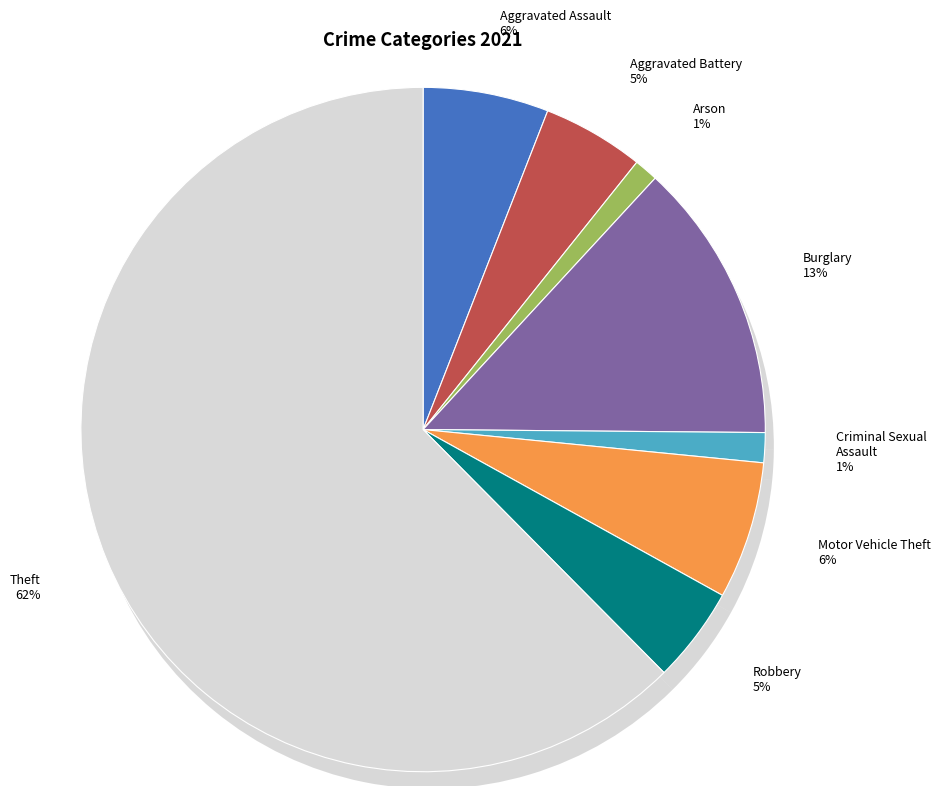

To the nearest percent, what is the average slice percentage?

12%